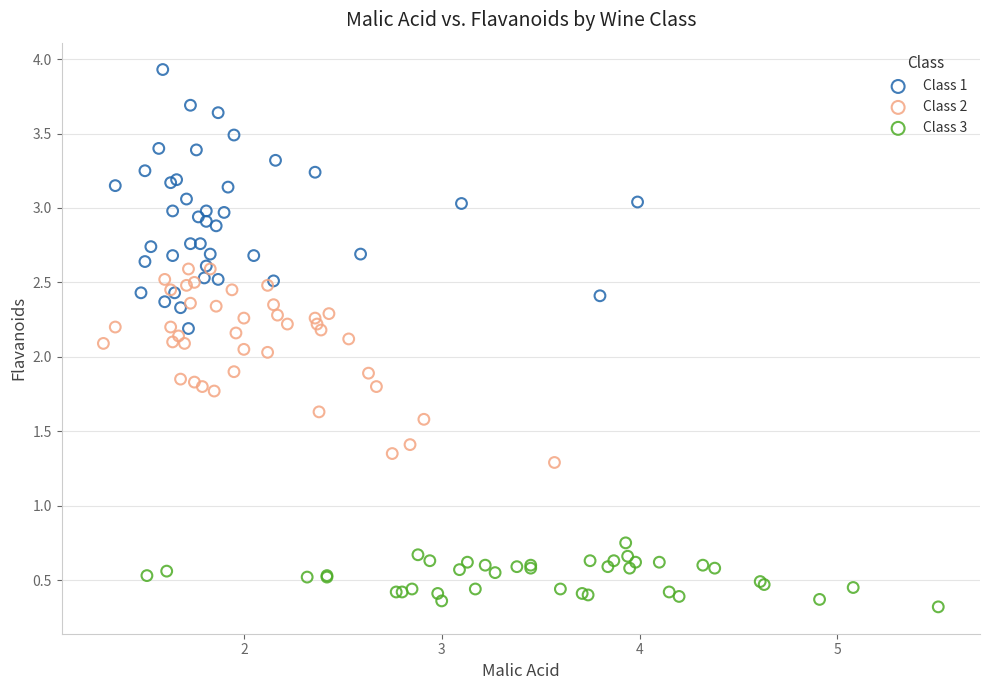

Which series contains the highest Y value?

Class 1